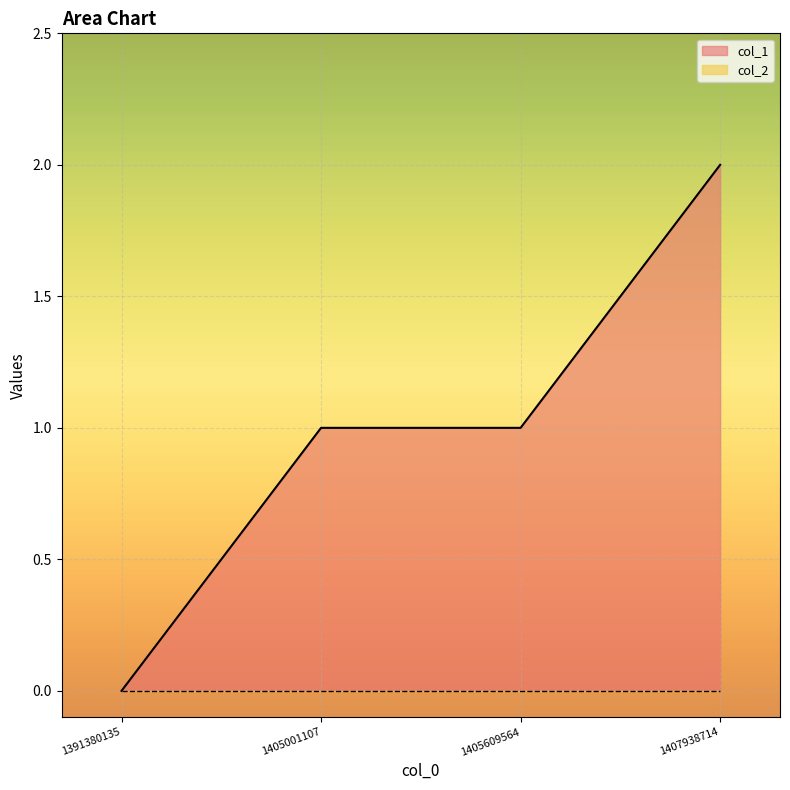

Reading right to left, transcribe all the data shown in this chart.

2	1	1	0